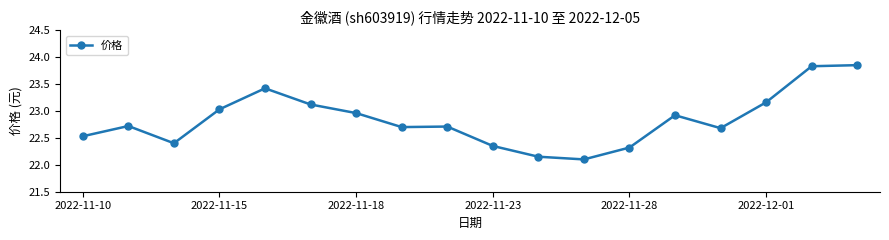

What is the difference between the second highest and second lowest values?

1.7